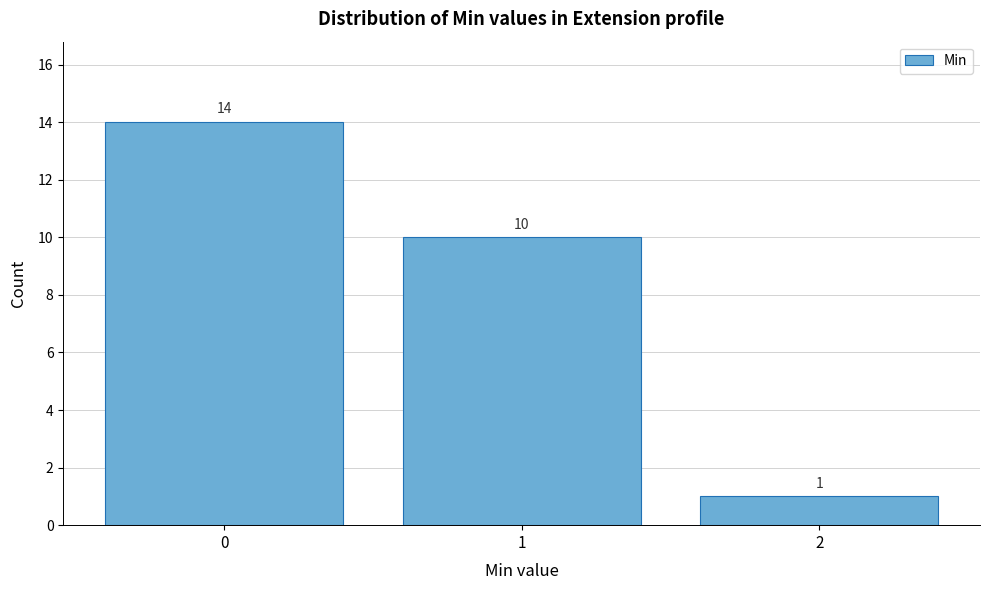

Reading left to right, list every bar in this chart as the range it spans on the x-axis followed by its height.

-0.5 to 0.5: 14
0.5 to 1.5: 10
1.5 to 2.5: 1